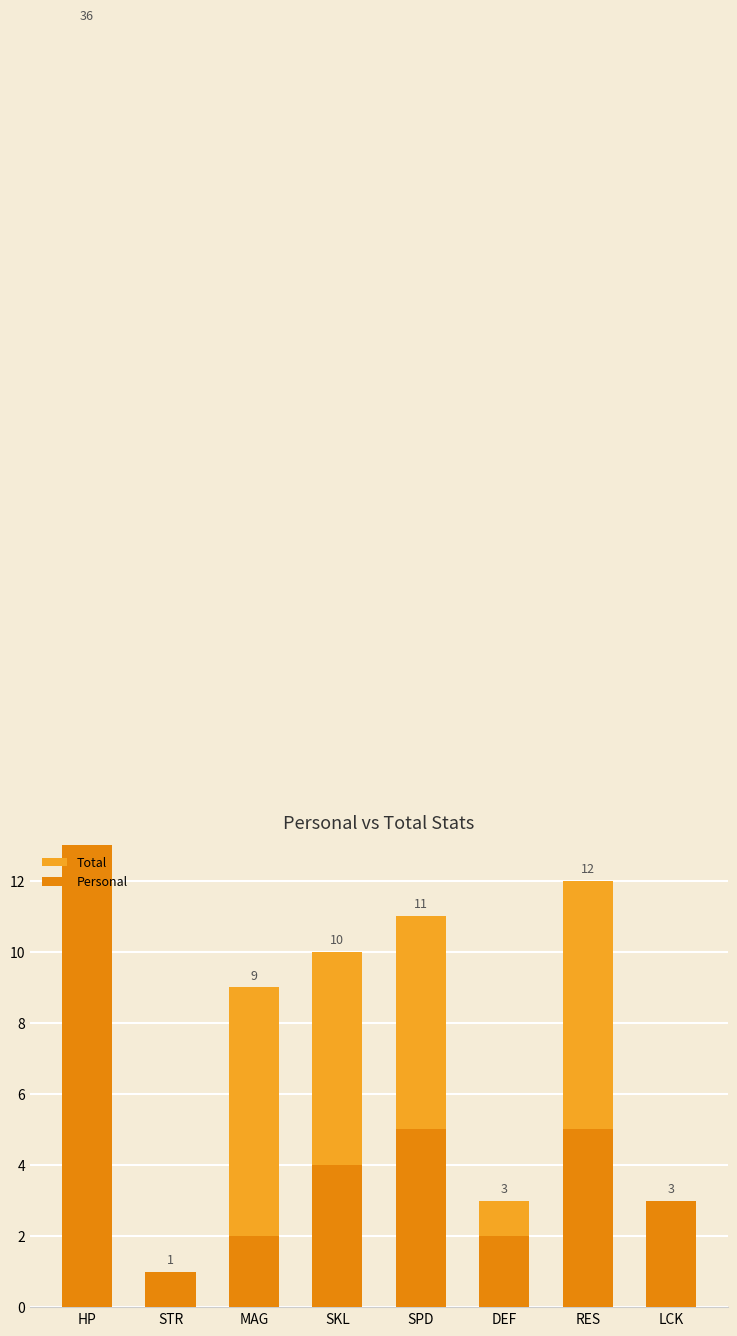

What is the sum of all Personal values?

58